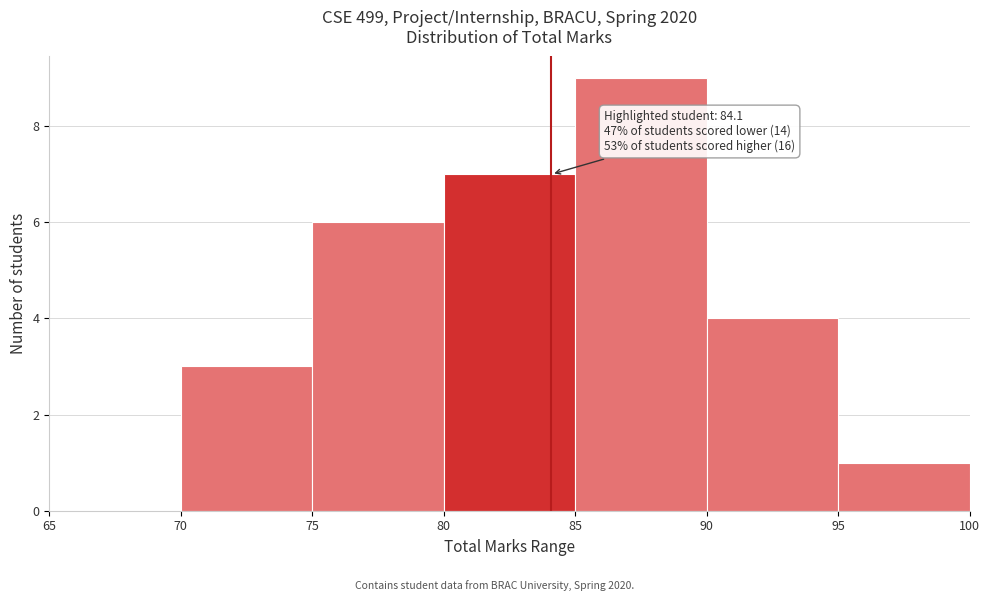

Which range on the x-axis has the tallest bar?

85 to 90